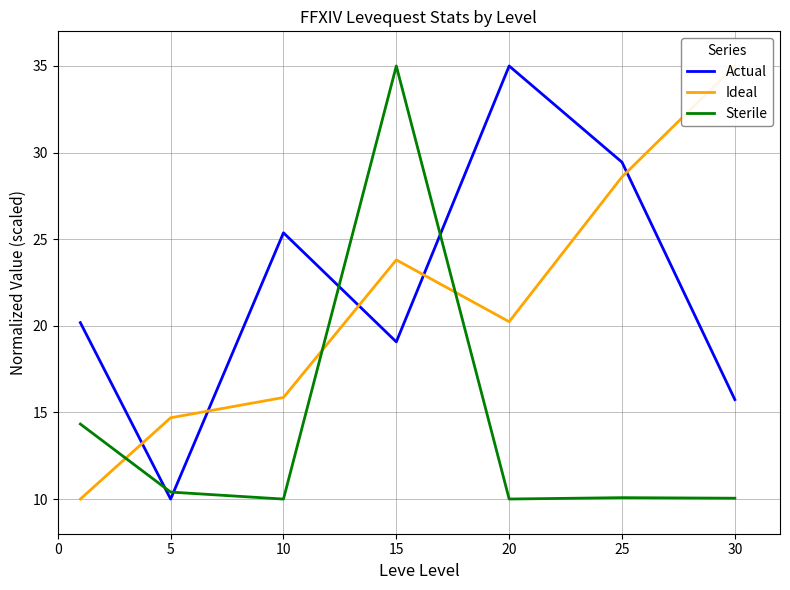

How many series are shown in this chart?

3